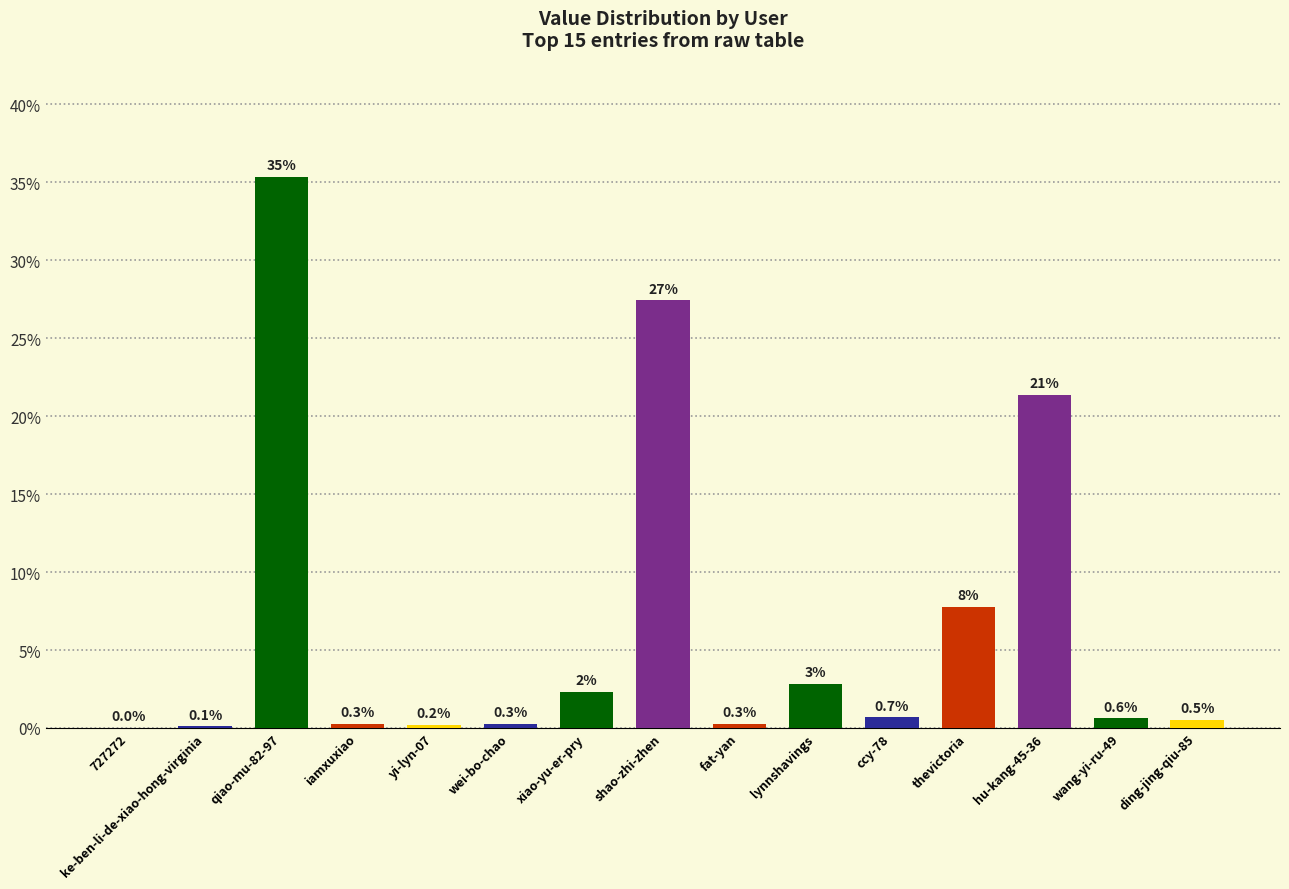

The value at wang-yi-ru-49 is 0.6. True or false?

True